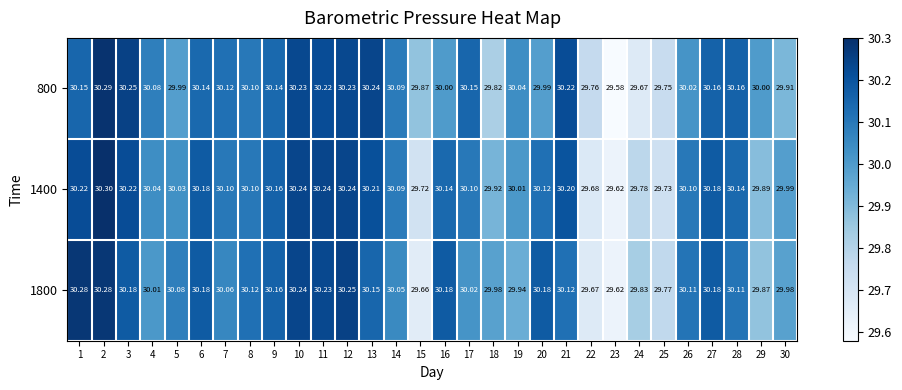

What is the minimum value shown in the chart?

29.6